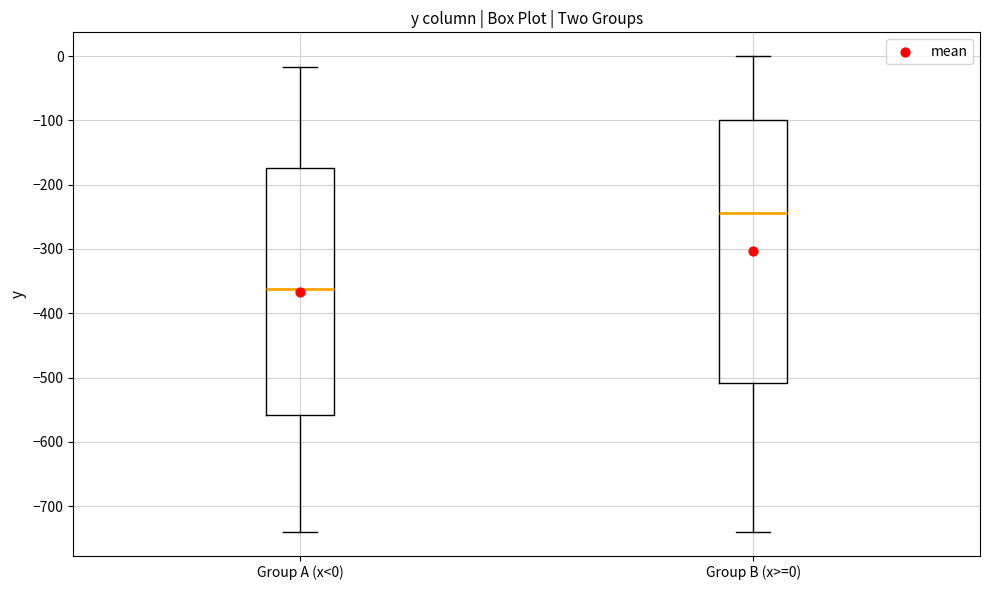

Where is the lower edge of the box for Group B (x>=0) on the y-axis? The values are not printed on the chart, so give them approximately, as read against the axis.

-510